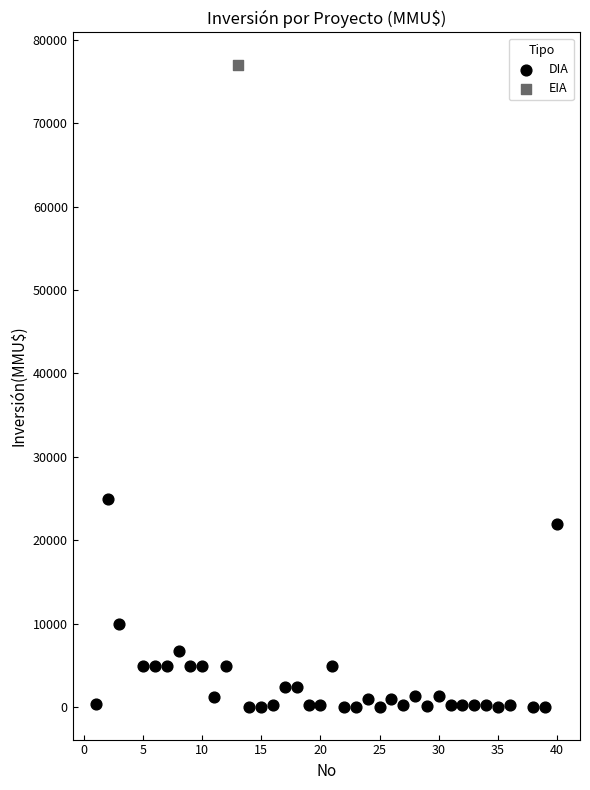

What are all the series names shown in the legend?

DIA, EIA